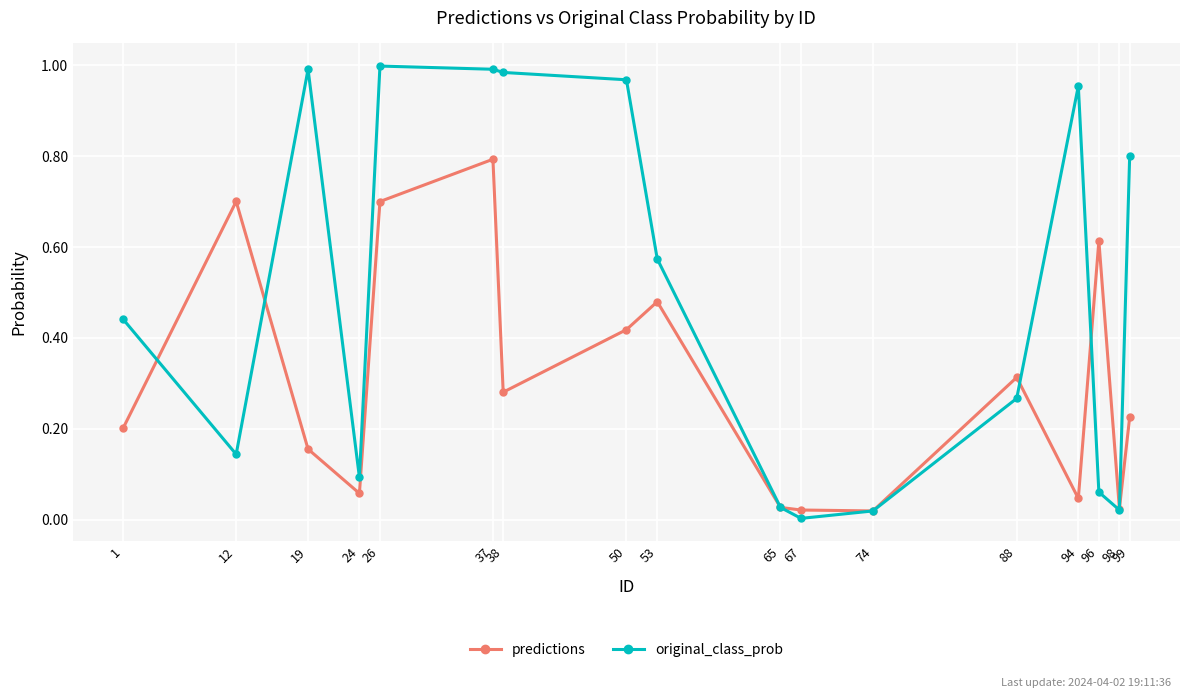

What is the difference between the maximum and minimum values in the predictions series?

0.8